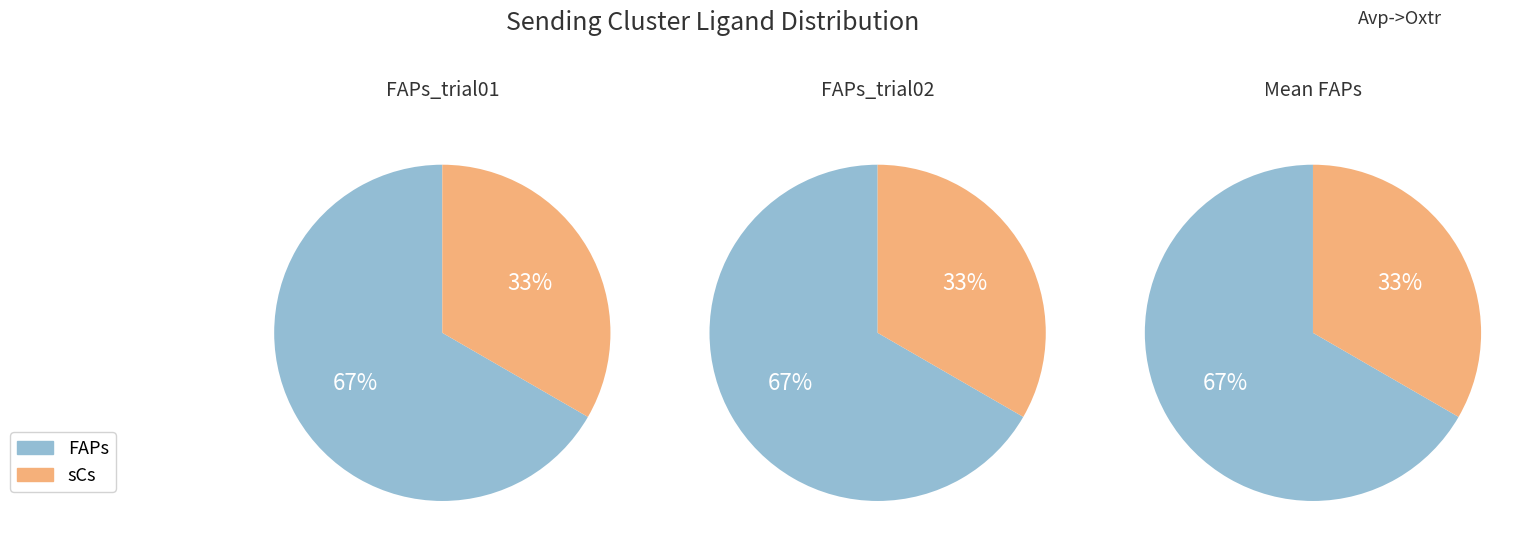

How many slices are in this pie chart?

2